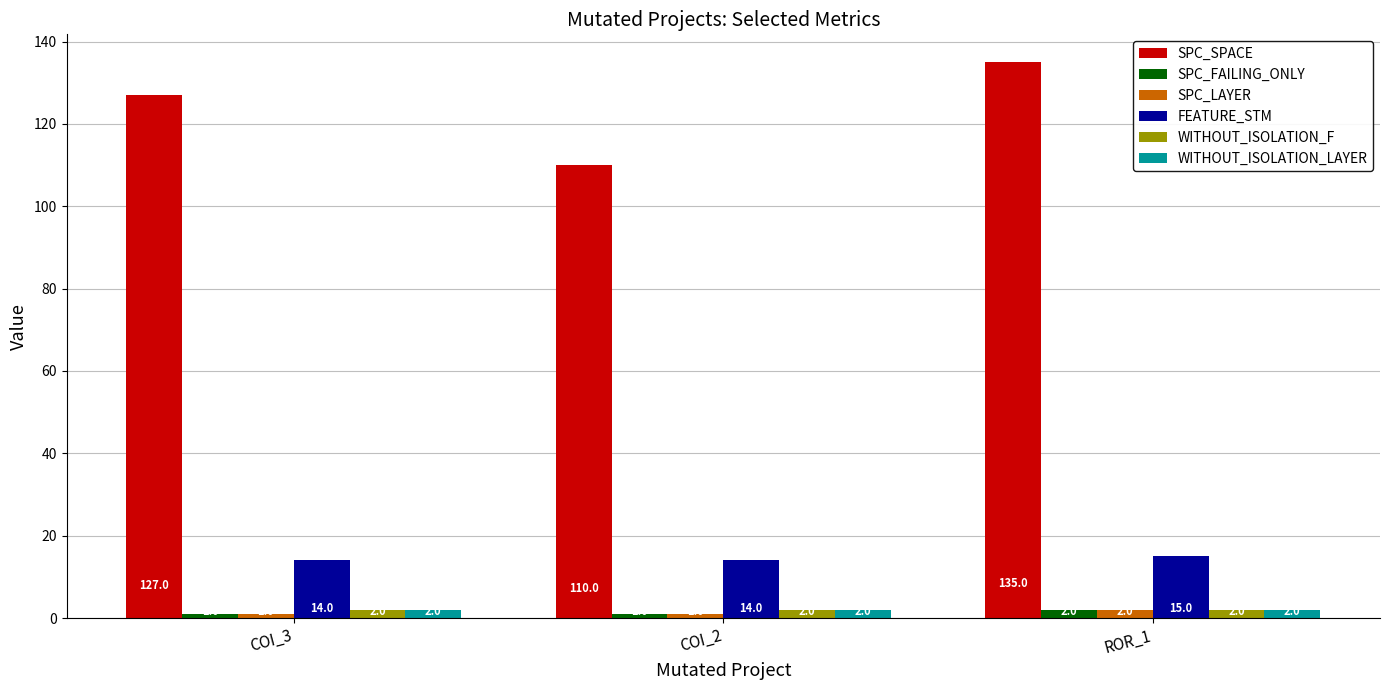

What value does the FEATURE_STM series have at ROR_1?

15